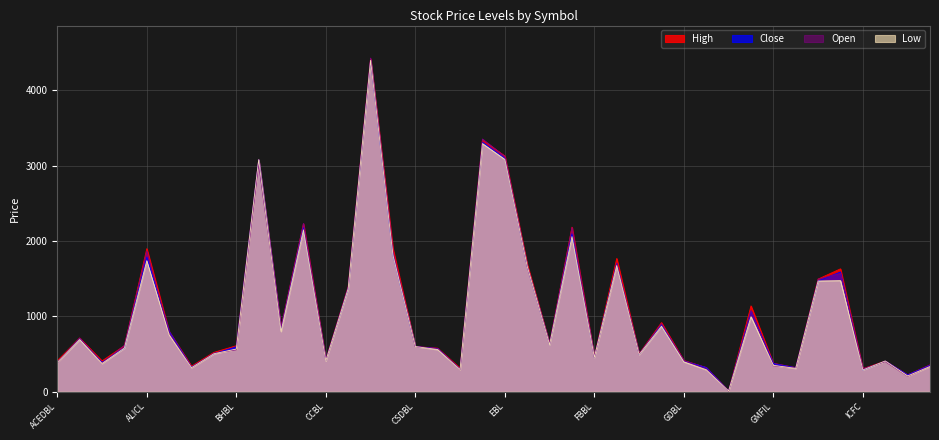

How many series are shown in this chart?

4